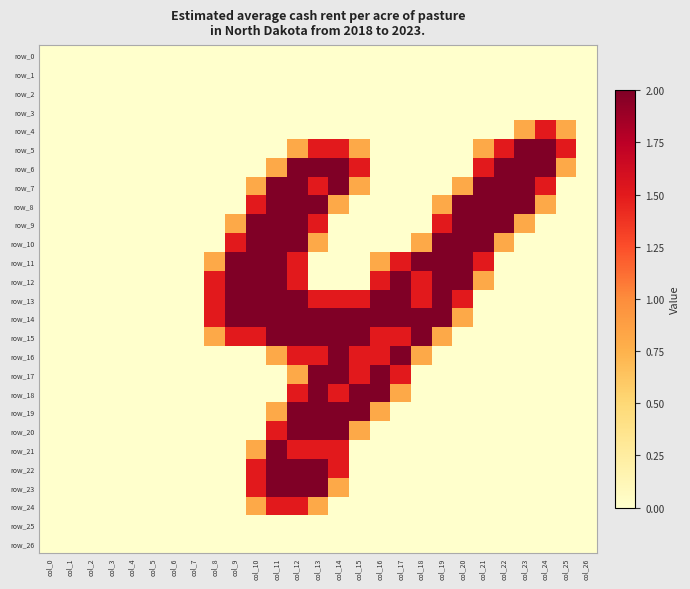

What is the total value across all series at col_24?

7.8